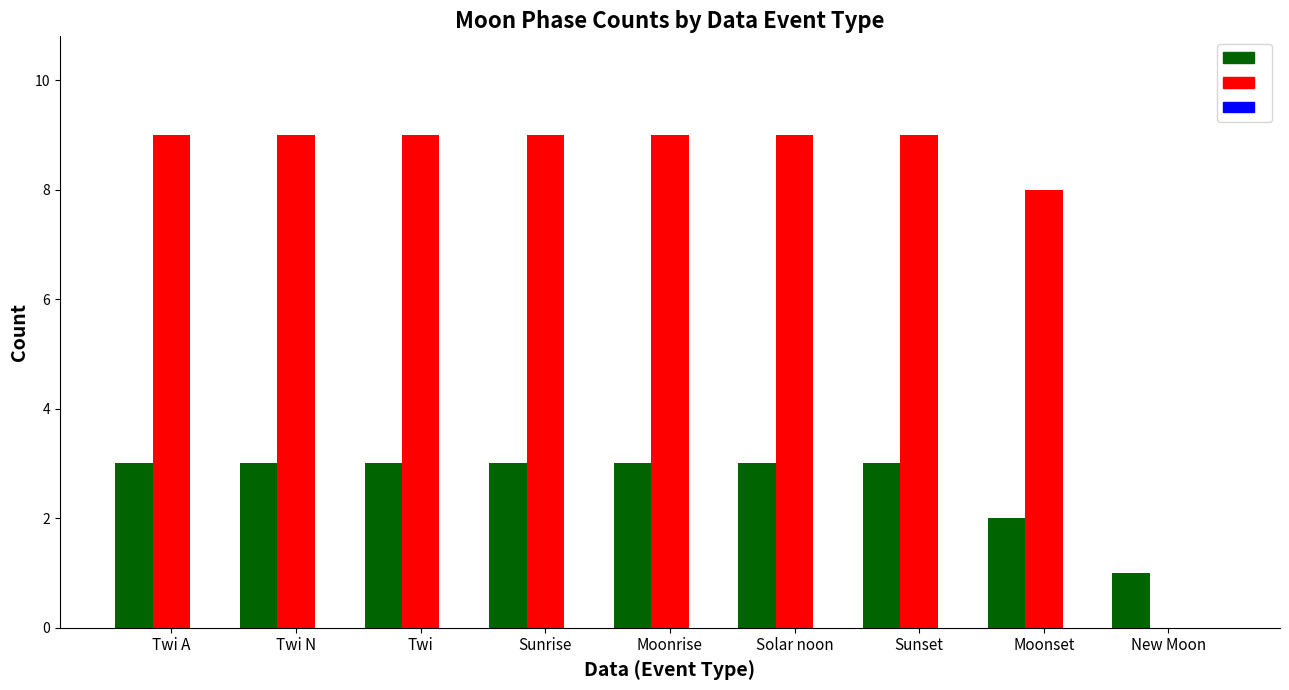

What is the total value across all series at Sunrise?

12